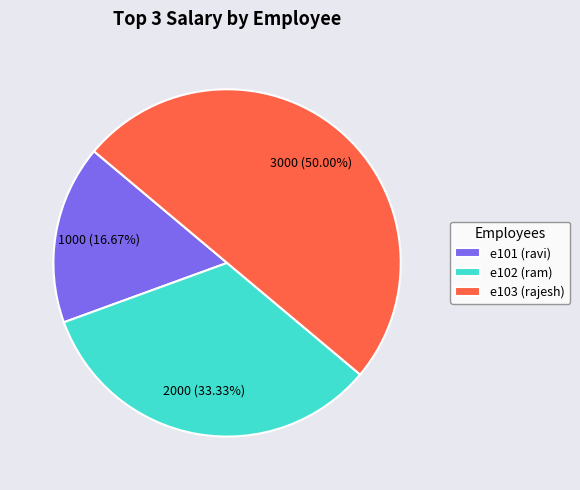

To the nearest percent, what portion does e103 represent?

50%